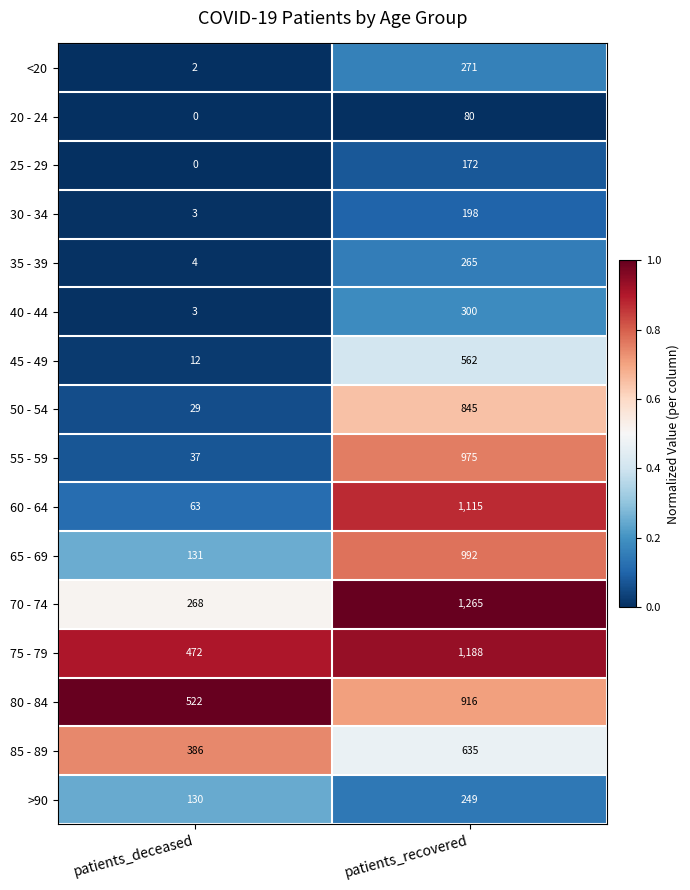

The value of 80 - 84 at patients_recovered is 623. True or false?

False